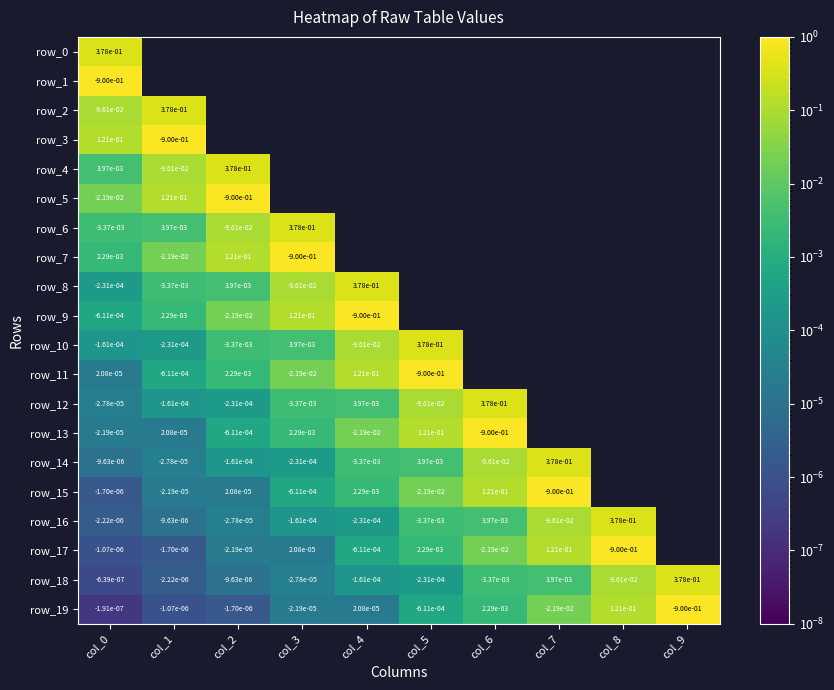

How many data points in row_14 are above 0?

8